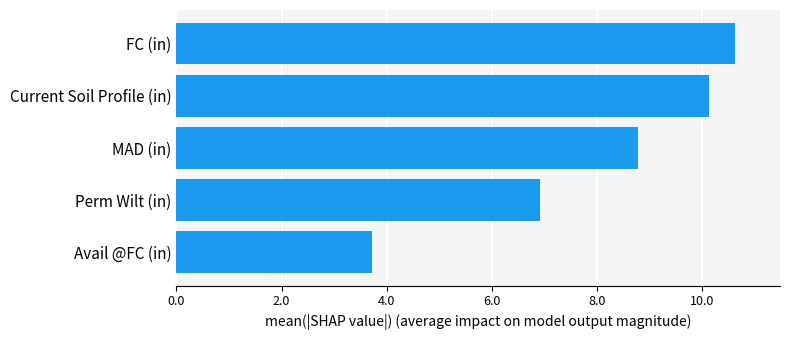

How many categories are shown in the chart?

5